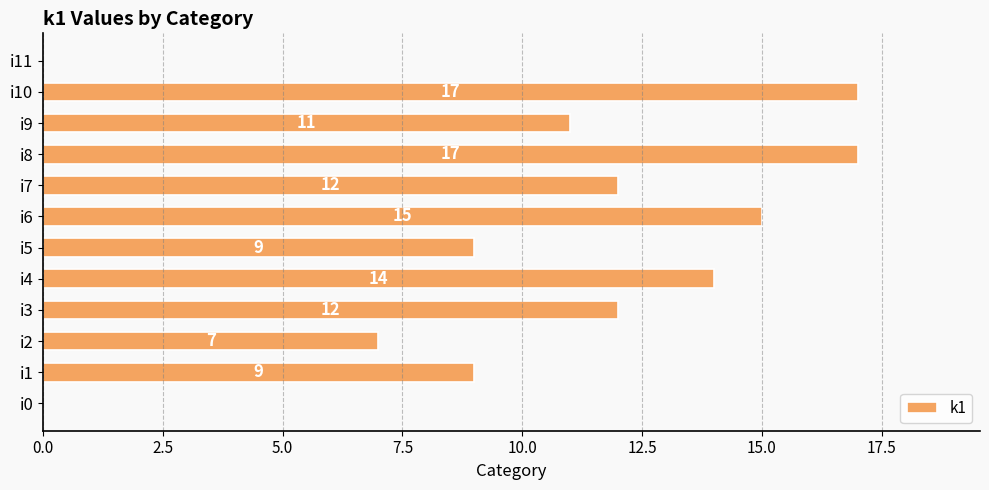

What is the maximum value shown in the chart?

17